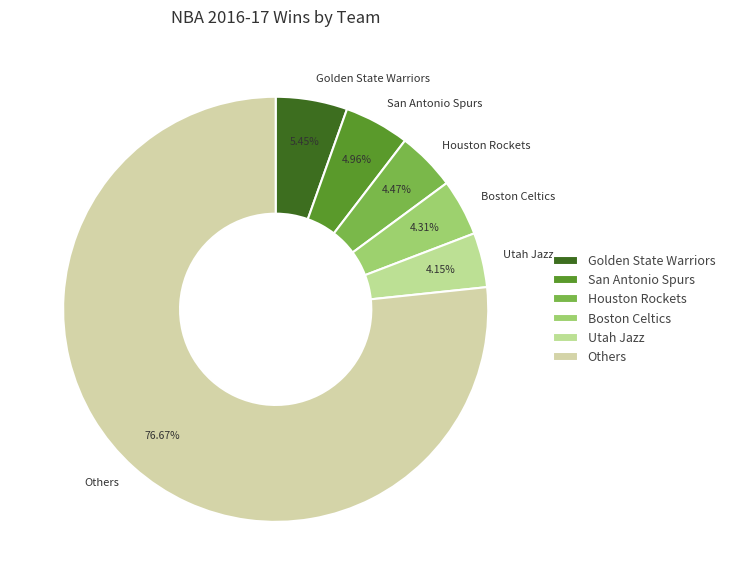

How many segments does this pie chart have?

6